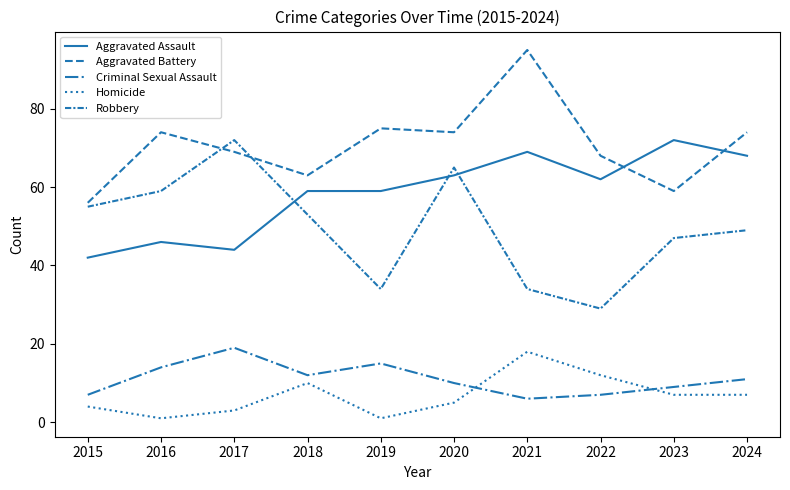

What is the difference between the Robbery values at 2019 and 2023?

13